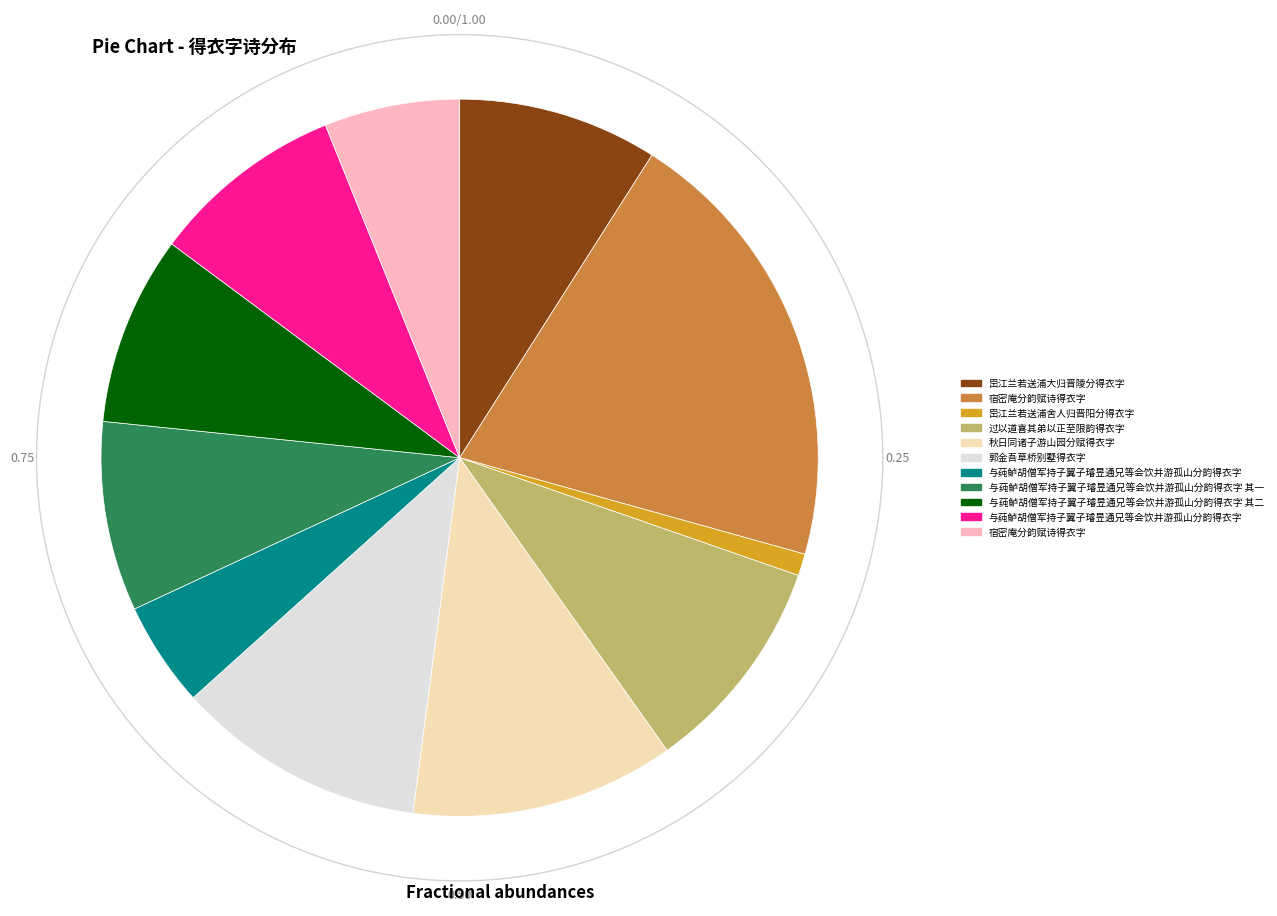

Which has a higher value, 岊江兰若送浦大归晋陵分得衣字 or 与莼鲈胡僧军持子翼子璿昱通兄等会饮并游孤山分韵得衣字?

岊江兰若送浦大归晋陵分得衣字